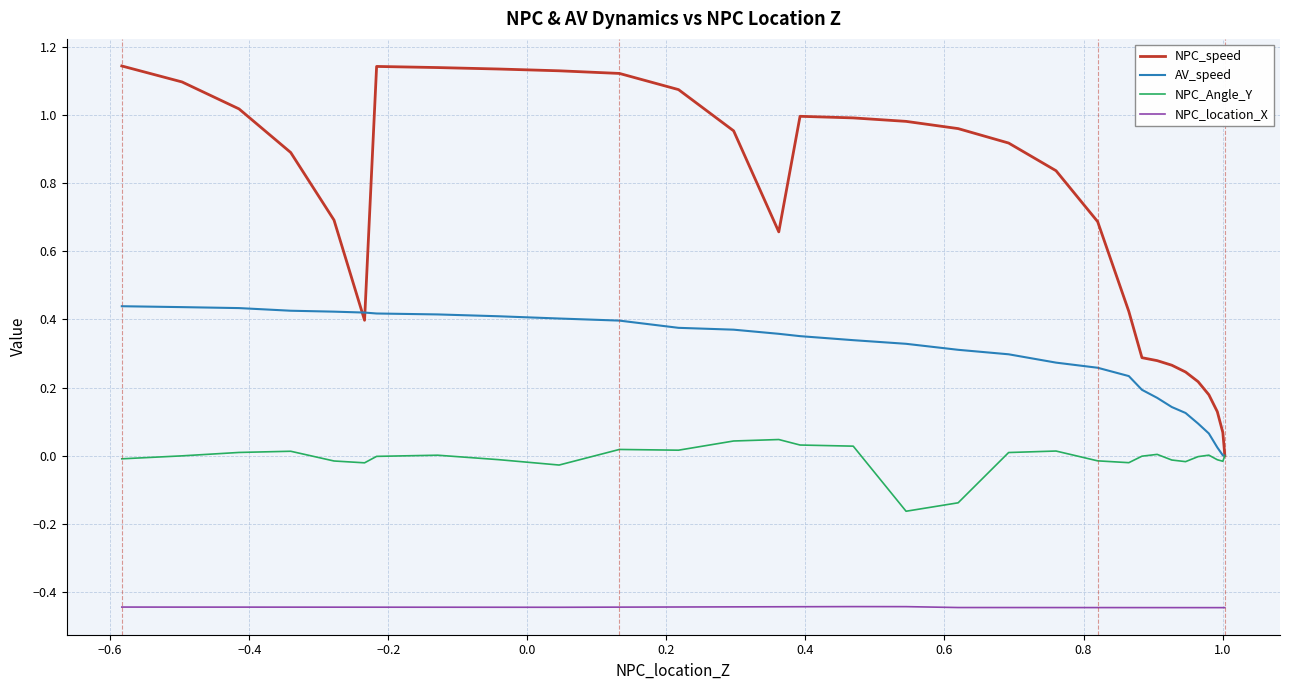

What are all the series names shown in the legend?

NPC_speed, AV_speed, NPC_Angle_Y, NPC_location_X